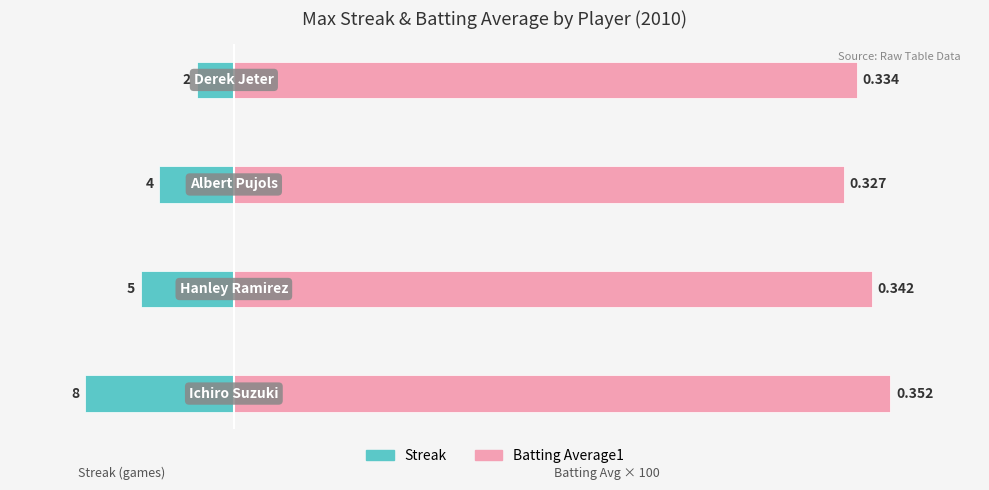

Is the value of Streak at 1 greater than the value of Batting Average1 at 3?

No